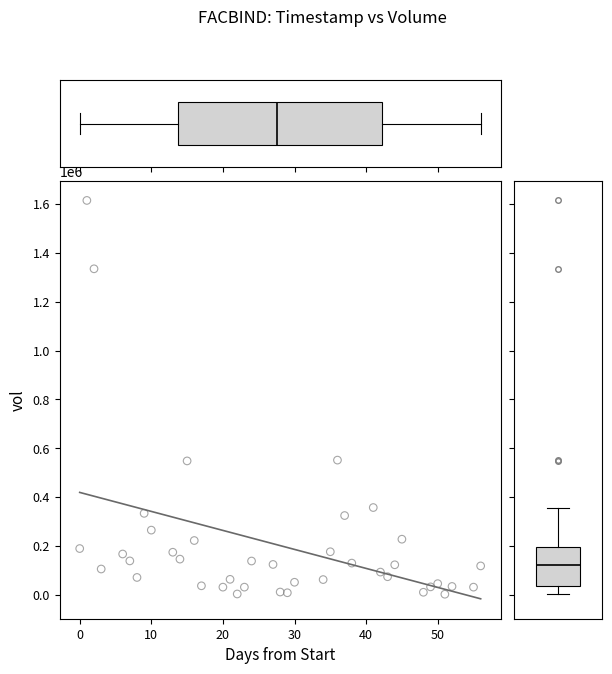

What is the range of X values (max minus min)?

56